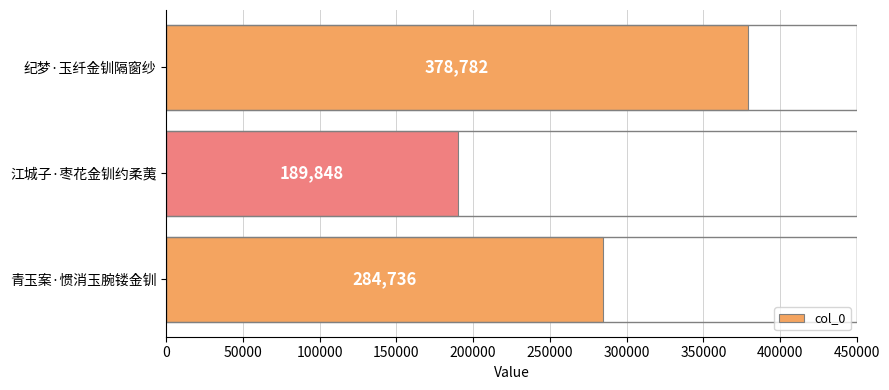

Reading bottom to top, transcribe all the data shown in this chart.

284736	189848	378782